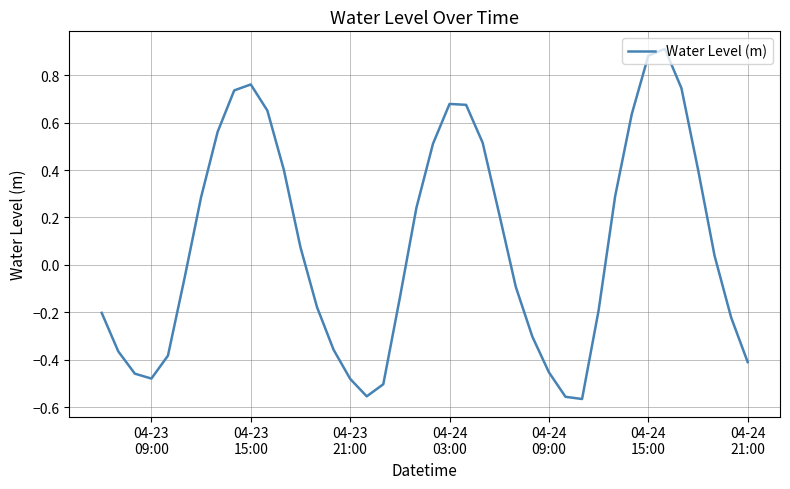

How many values are below 0?

20